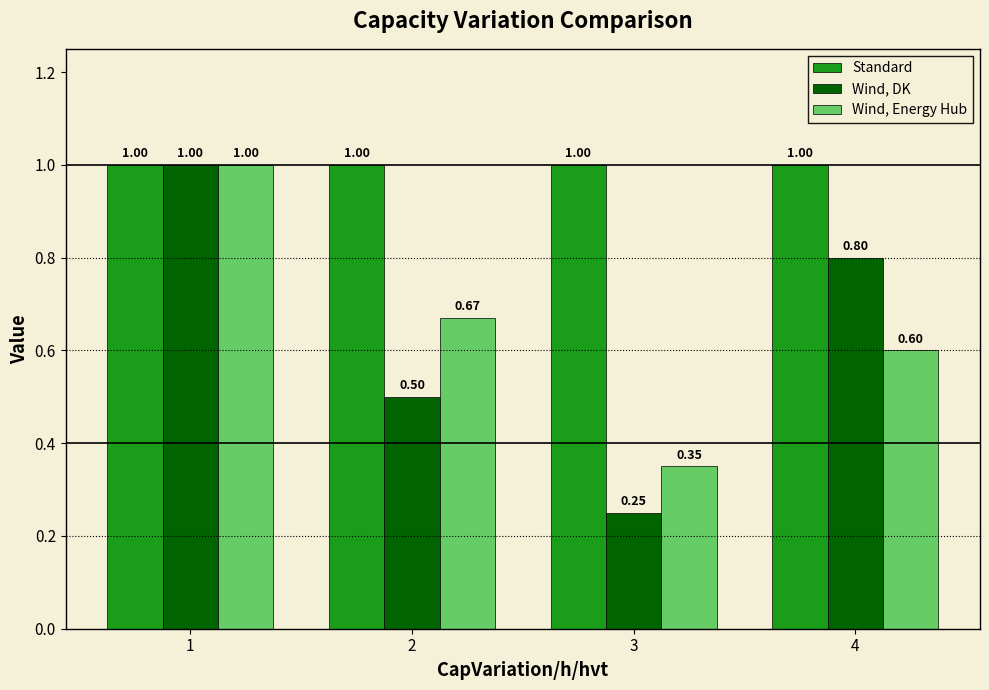

How many bars are there in each group?

3